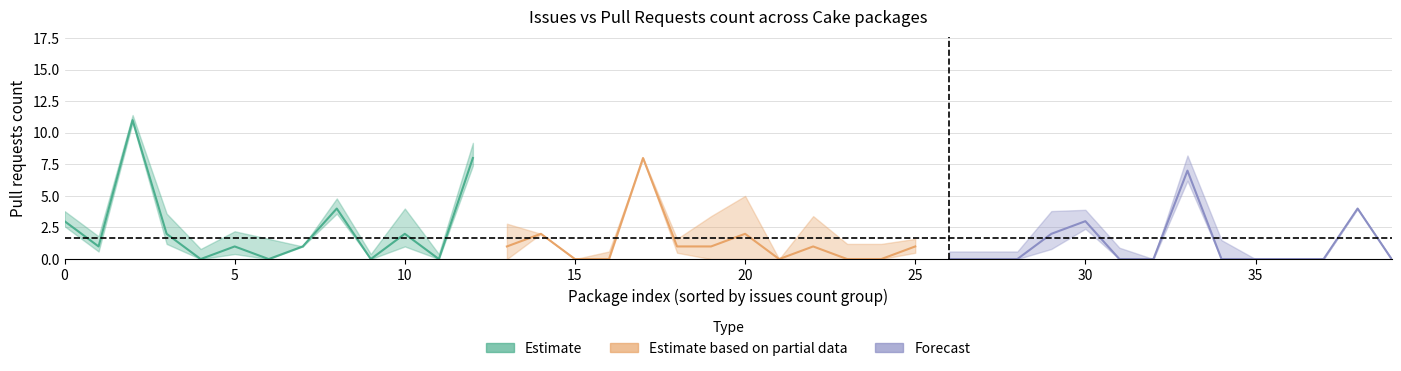

Reading left to right, what are all the values shown in this chart?

issues: Cake.7zip=2	Cake.ActiveDirectory=2	Cake.AliaSql=1	Cake.Android.Adb=4	Cake.Android.AvdManager=2	Cake.Android.SdkManager=3	Cake.AndroidAppManifest=4	Cake.Apigee=0	Cake.ApiReference.Uploader=2	Cake.AppCenter=1	Cake.AppleSimulator=5	Cake.AppPackager=1	Cake.AppVeyor=3	Cake.APT.Module=3	Cake.Args=0	Cake.ArgumentBinder=0	Cake.ArgumentHelpers=1	Cake.Asciidoctor=0	Cake.AsciiDoctorJ=1	Cake.AssemblyInfoReflector=4	Cake.AutoRest=5	Cake.AWS.CloudFormation=0	Cake.AWS.CloudFront=4	Cake.AWS.CodeDeploy=2	Cake.AWS.EC2=2	Cake.Aws.ElasticBeanstalk=1	Cake.AWS.ElasticLoadBalancing=2	Cake.AWS.Lambda=2	Cake.AWS.Route53=2	Cake.AWS.S3=6	Cake.AzCopy=3	Cake.Azure=3	Cake.AzureCli=0	Cake.AzureDevOps=4	Cake.AzureStorage=5	Cake.Badge=0	Cake.BenchmarkDotNet=0	Cake.BitDiffer=0	Cake.Board.Asana=0	Cake.Board.AzureBoards=0
pull_requests: Cake.7zip=3	Cake.ActiveDirectory=1	Cake.AliaSql=11	Cake.Android.Adb=2	Cake.Android.AvdManager=0	Cake.Android.SdkManager=1	Cake.AndroidAppManifest=0	Cake.Apigee=1	Cake.ApiReference.Uploader=4	Cake.AppCenter=0	Cake.AppleSimulator=2	Cake.AppPackager=0	Cake.AppVeyor=8	Cake.APT.Module=1	Cake.Args=2	Cake.ArgumentBinder=0	Cake.ArgumentHelpers=0	Cake.Asciidoctor=8	Cake.AsciiDoctorJ=1	Cake.AssemblyInfoReflector=1	Cake.AutoRest=2	Cake.AWS.CloudFormation=0	Cake.AWS.CloudFront=1	Cake.AWS.CodeDeploy=0	Cake.AWS.EC2=0	Cake.Aws.ElasticBeanstalk=1	Cake.AWS.ElasticLoadBalancing=0	Cake.AWS.Lambda=0	Cake.AWS.Route53=0	Cake.AWS.S3=2	Cake.AzCopy=3	Cake.Azure=0	Cake.AzureCli=0	Cake.AzureDevOps=7	Cake.AzureStorage=0	Cake.Badge=0	Cake.BenchmarkDotNet=0	Cake.BitDiffer=0	Cake.Board.Asana=4	Cake.Board.AzureBoards=0